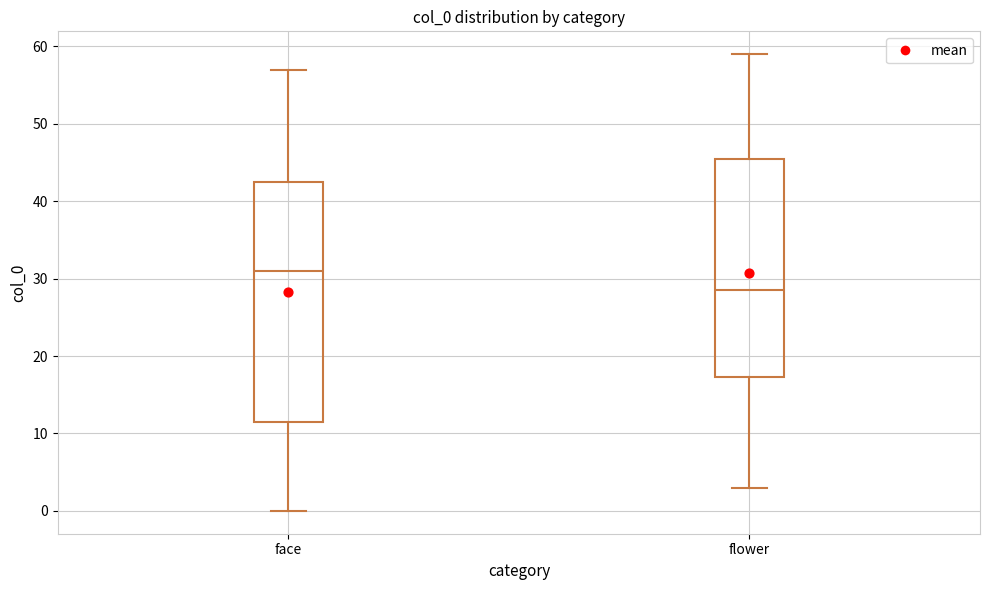

Where does the median line of the box for face sit on the y-axis? The values are not printed on the chart, so give them approximately, as read against the axis.

31